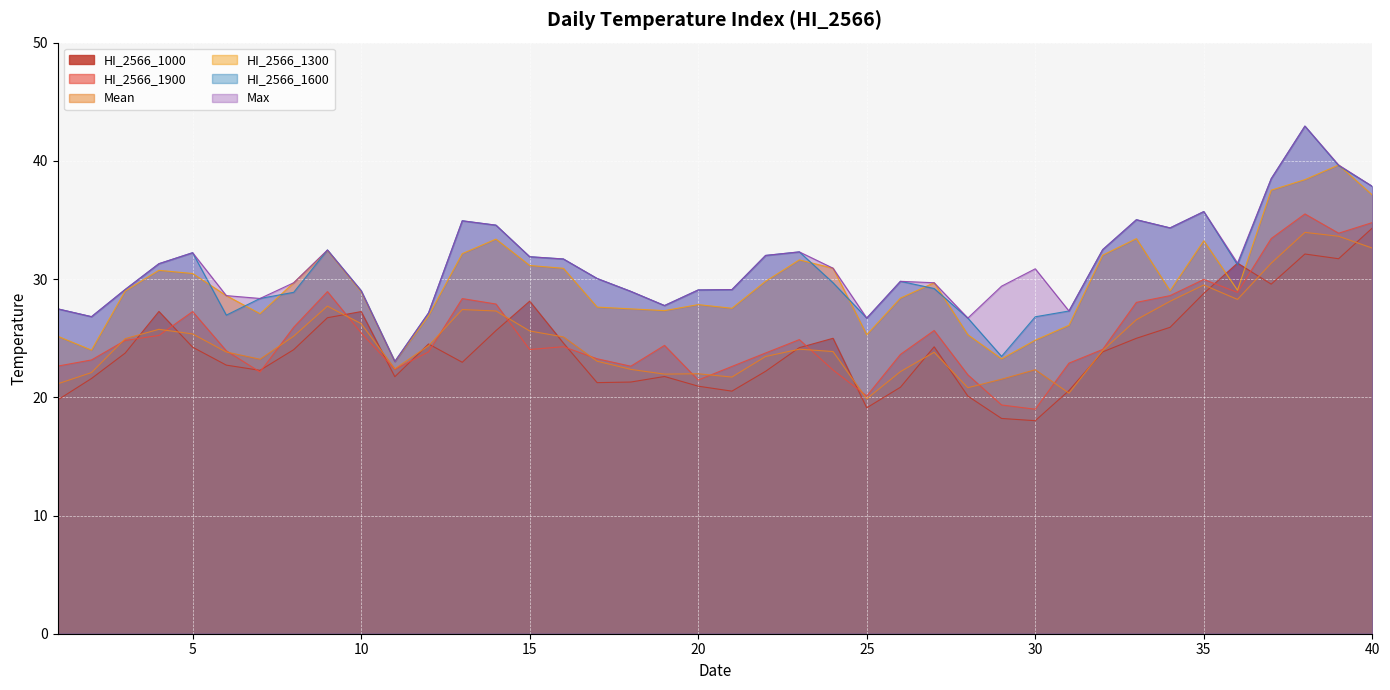

Reading left to right, extract all data points from this chart.

Mean: 1=21.1	2=22.1	3=25.0	4=25.8	5=25.4	6=23.8	7=23.2	8=25.2	9=27.7	10=26.2	11=22.4	12=24.4	13=27.4	14=27.3	15=25.6	16=25.1	17=23.1	18=22.4	19=22.0	20=22.0	21=21.7	22=23.4	23=24.1	24=23.9	25=19.9	26=22.2	27=23.8	28=20.8	29=21.5	30=22.3	31=20.4	32=23.9	33=26.6	34=28.1	35=29.5	36=28.3	37=31.3	38=34.0	39=33.6	40=32.6
HI_2566_1600: 1=27.5	2=26.8	3=29.1	4=31.3	5=32.2	6=26.9	7=28.4	8=28.9	9=32.5	10=29.0	11=23.0	12=27.1	13=34.9	14=34.6	15=31.9	16=31.7	17=30.1	18=29.0	19=27.8	20=29.1	21=29.1	22=32.0	23=32.3	24=29.7	25=26.7	26=29.8	27=29.2	28=26.7	29=23.5	30=26.8	31=27.3	32=32.5	33=35.0	34=34.3	35=35.7	36=31.2	37=38.5	38=42.9	39=39.6	40=37.8
Max: 1=27.5	2=26.8	3=29.1	4=31.3	5=32.2	6=28.6	7=28.4	8=29.7	9=32.5	10=29.0	11=23.0	12=27.1	13=34.9	14=34.6	15=31.9	16=31.7	17=30.1	18=29.0	19=27.8	20=29.1	21=29.1	22=32.0	23=32.3	24=30.9	25=26.7	26=29.8	27=29.7	28=26.7	29=29.4	30=30.9	31=27.3	32=32.5	33=35.0	34=34.3	35=35.7	36=31.4	37=38.5	38=42.9	39=39.6	40=37.8
HI_2566_1300: 1=25.2	2=24.0	3=29.0	4=30.7	5=30.5	6=28.6	7=27.1	8=29.7	9=32.4	10=28.9	11=23.0	12=26.9	13=32.1	14=33.4	15=31.1	16=30.9	17=27.6	18=27.5	19=27.3	20=27.8	21=27.5	22=29.8	23=31.6	24=30.9	25=25.3	26=28.4	27=29.7	28=25.3	29=23.2	30=24.8	31=26.1	32=32.0	33=33.4	34=29.0	35=33.2	36=29.1	37=37.5	38=38.4	39=39.6	40=37.1
HI_2566_1000: 1=19.8	2=21.6	3=23.7	4=27.3	5=24.2	6=22.7	7=22.3	8=24.0	9=26.7	10=27.2	11=21.7	12=24.5	13=23.0	14=25.6	15=28.1	16=24.6	17=21.2	18=21.3	19=21.8	20=20.9	21=20.5	22=22.2	23=24.2	24=25.0	25=19.1	26=20.9	27=24.3	28=20.1	29=18.2	30=18.0	31=20.6	32=23.8	33=25.0	34=25.9	35=28.8	36=31.4	37=29.6	38=32.1	39=31.7	40=34.3
HI_2566_1900: 1=22.6	2=23.2	3=24.8	4=25.2	5=27.2	6=23.9	7=22.1	8=25.9	9=28.9	10=25.4	11=22.4	12=23.8	13=28.4	14=27.9	15=24.0	16=24.3	17=23.3	18=22.6	19=24.4	20=21.5	21=22.6	22=23.8	23=24.9	24=22.3	25=20.1	26=23.6	27=25.6	28=21.9	29=19.4	30=19.0	31=22.9	32=24.1	33=28.0	34=28.6	35=30.0	36=28.9	37=33.4	38=35.5	39=33.9	40=34.8